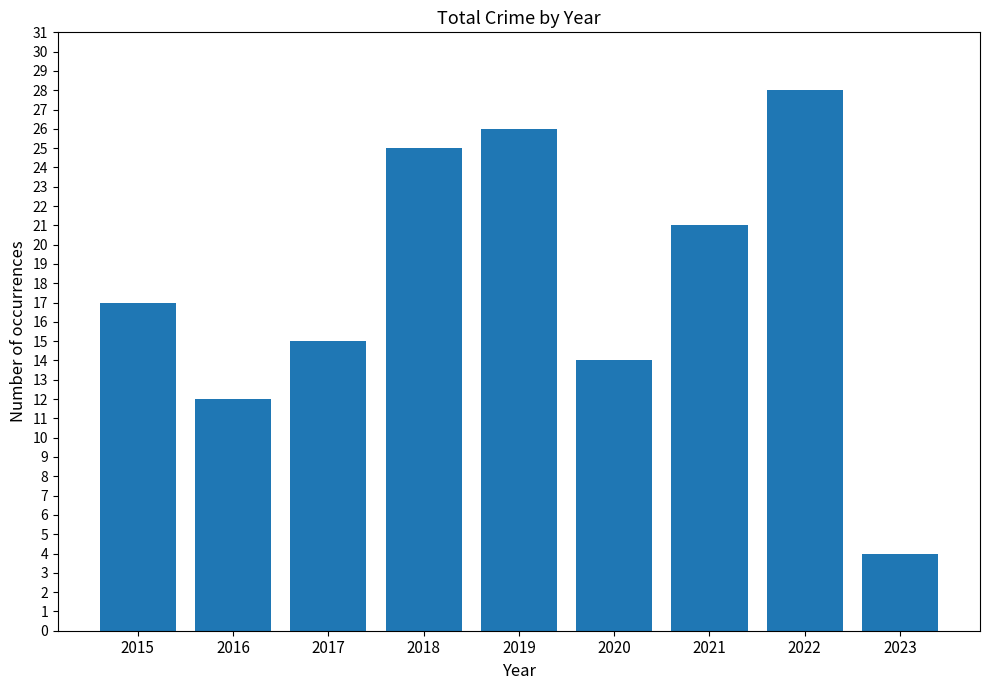

What is the value of the 2nd bar from the left?

12